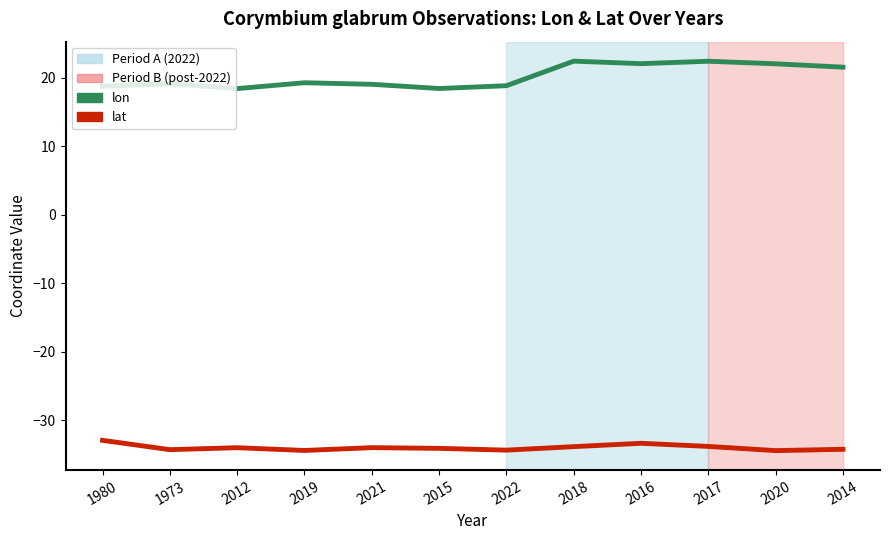

What position from the left is 2022?

7